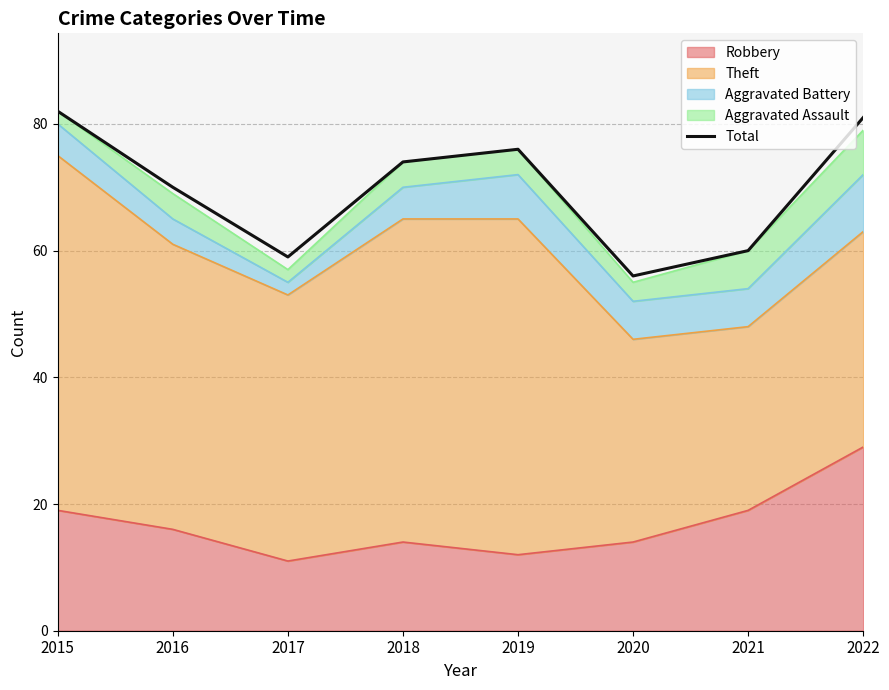

Where is the first local minimum?

2017